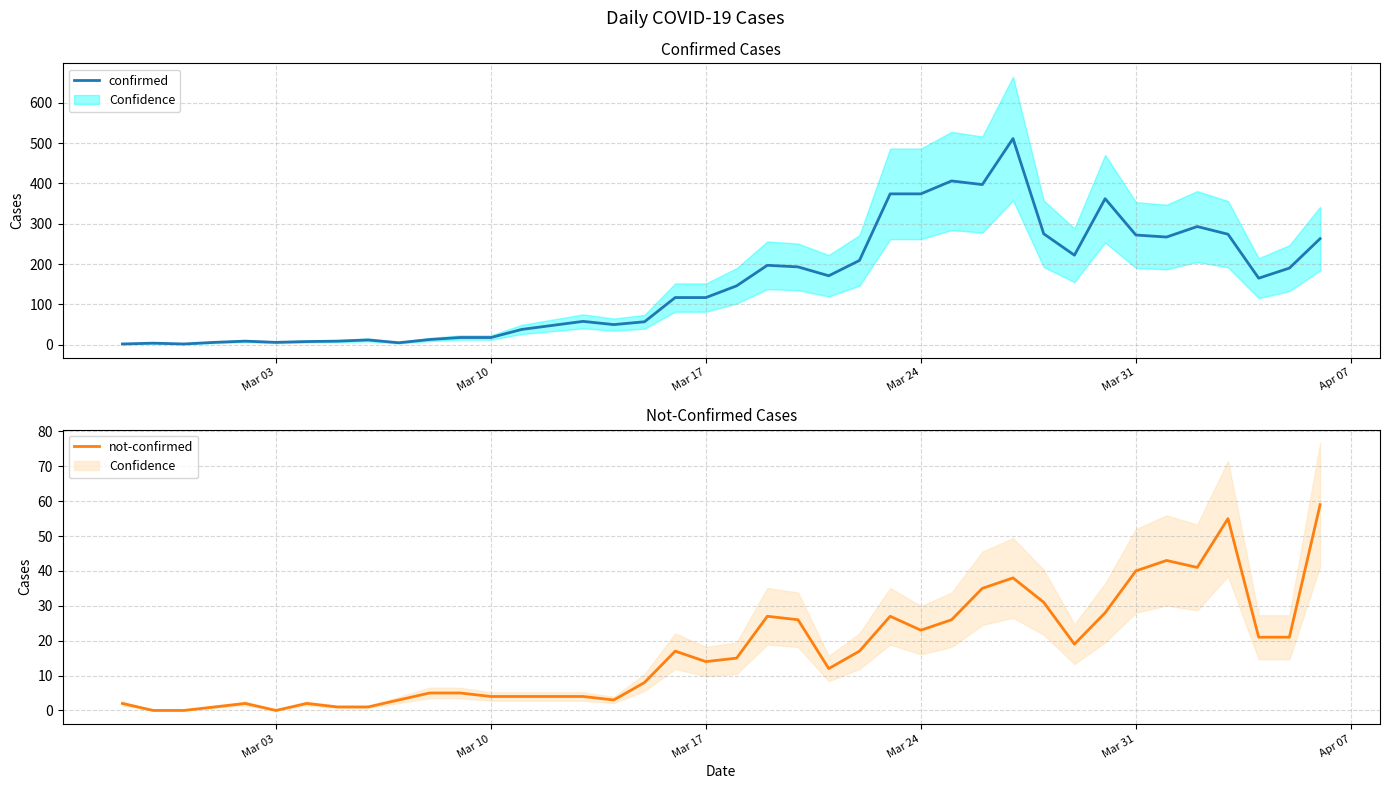

The not-confirmed series shows 4 at Mar 10. True or false?

True